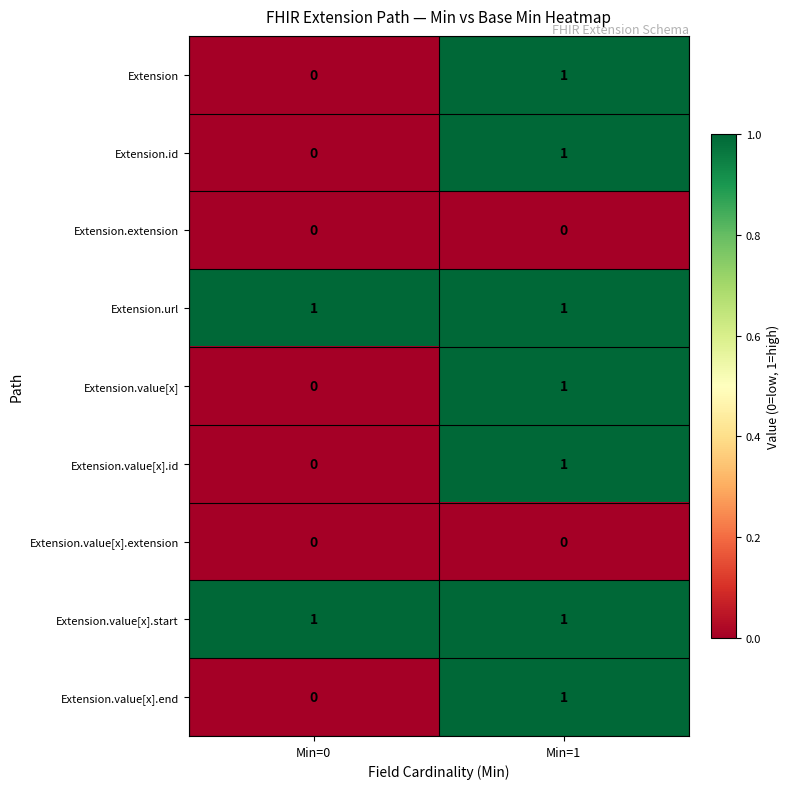

Is the value of Extension.url at Min=0 greater than the value of Extension at Min=0?

Yes